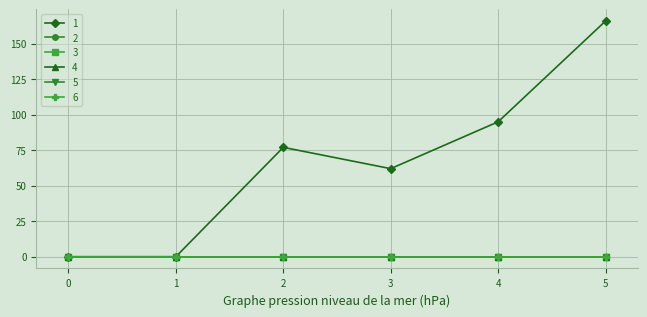

Is this an area chart (filled region under the line)?

No